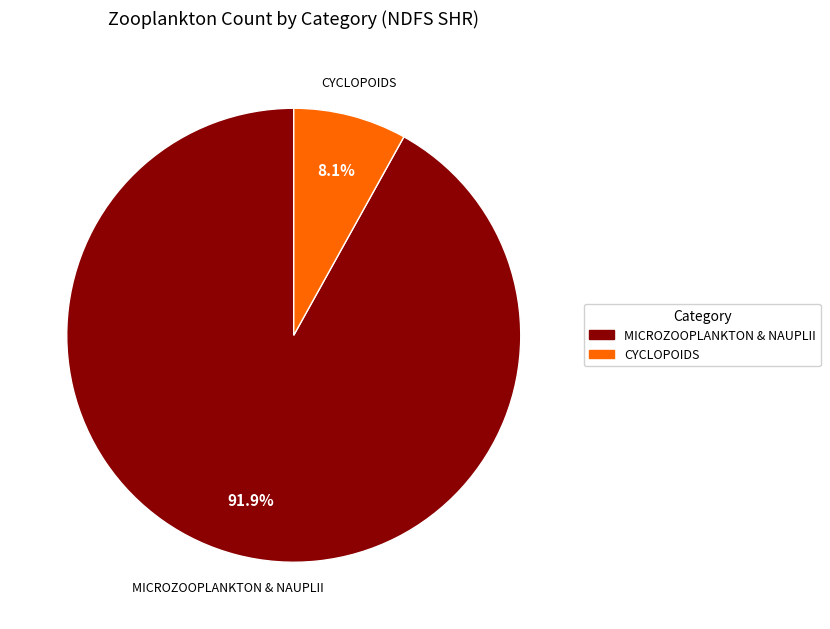

To the nearest percent, what is the average slice percentage?

50%